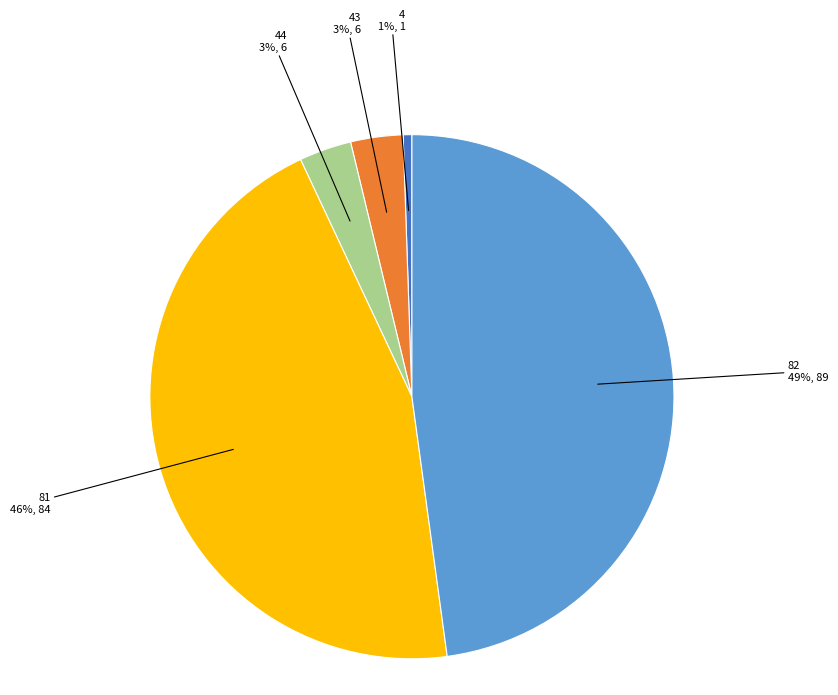

To the nearest percent, what is the average slice percentage?

20%